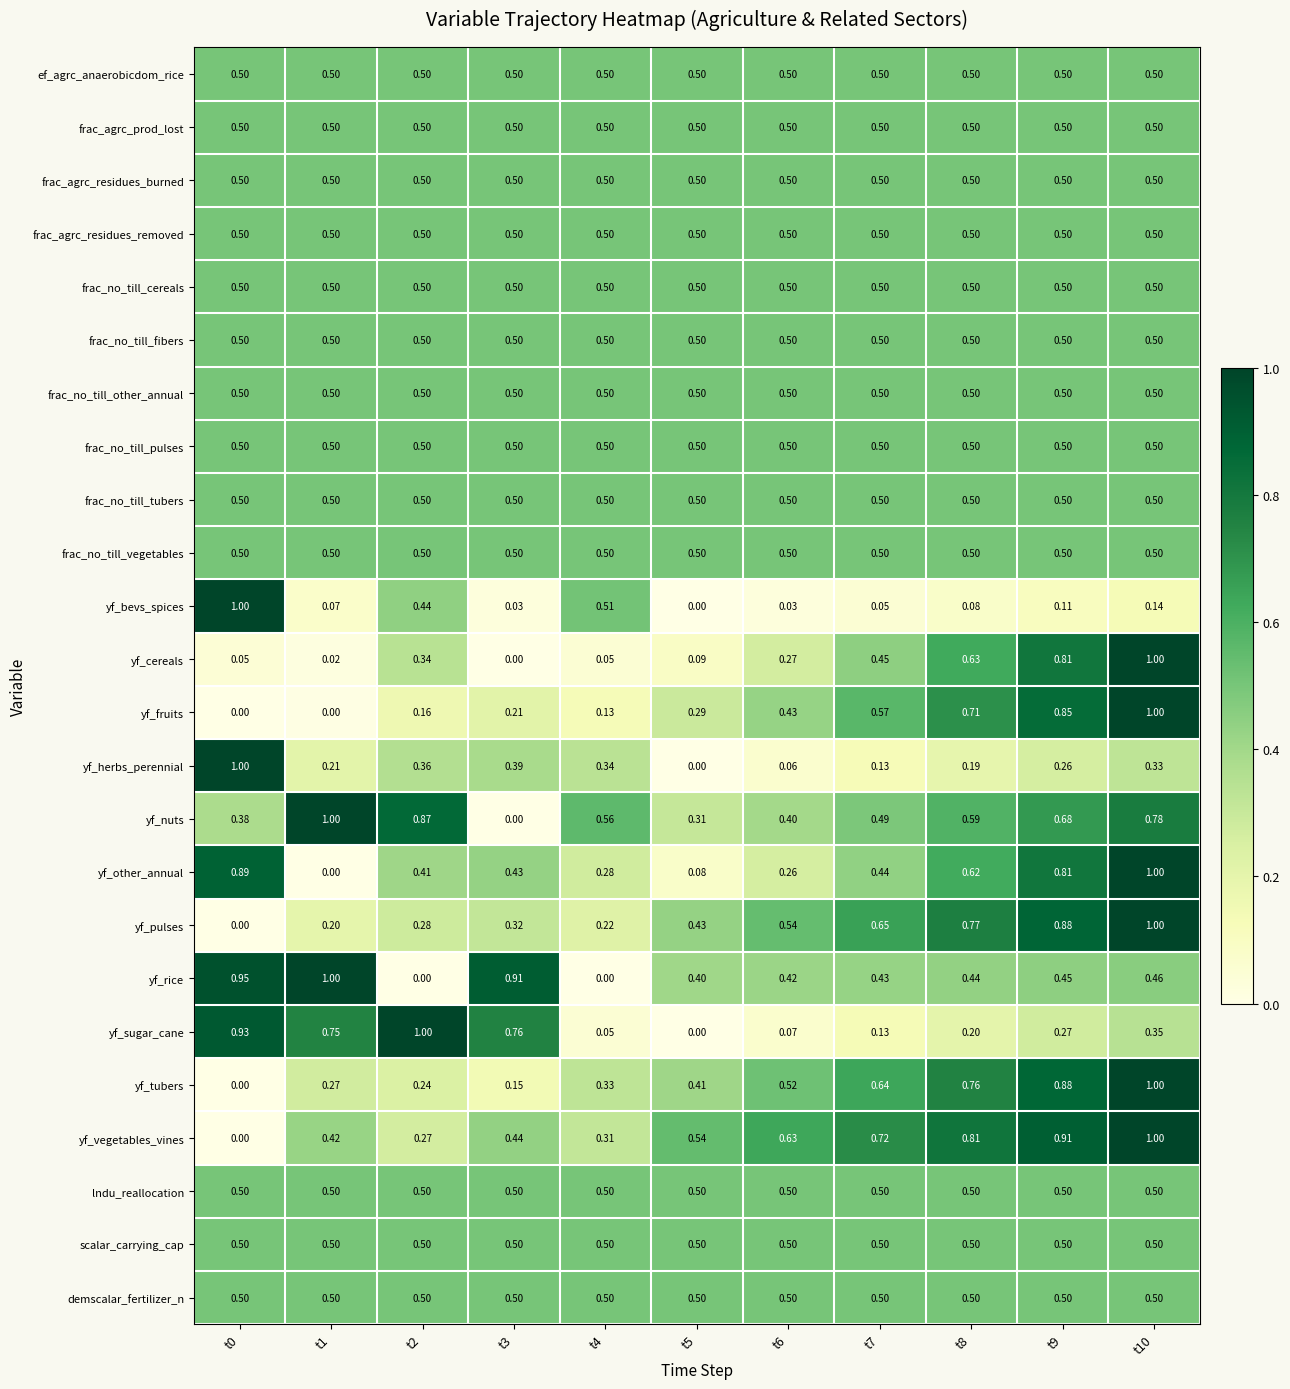

Between t1 and t3, which series saw the biggest shift?

yf_nuts